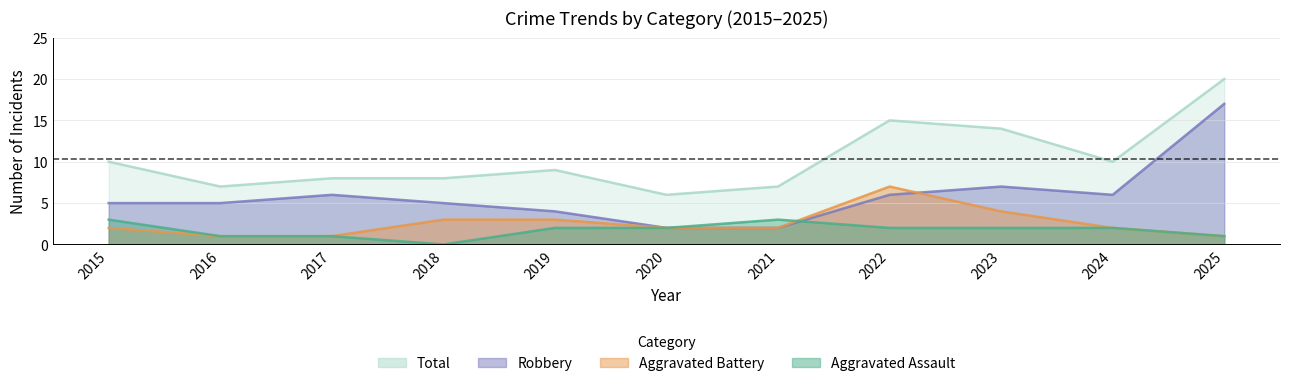

Is it true that Robbery equals 2 at 2020?

True